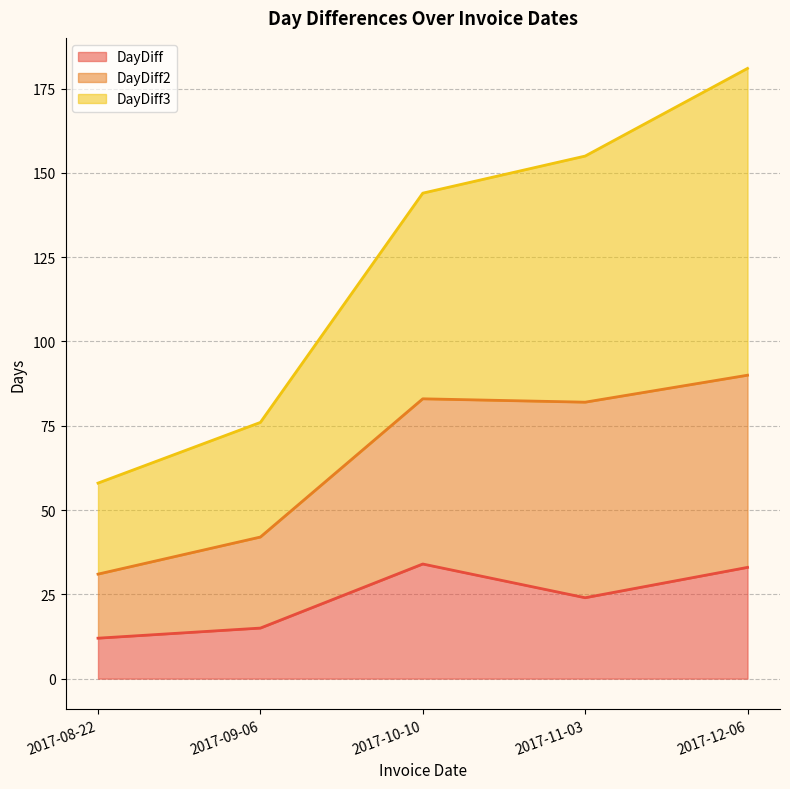

The DayDiff3 series shows 51 at 2017-09-06. True or false?

False